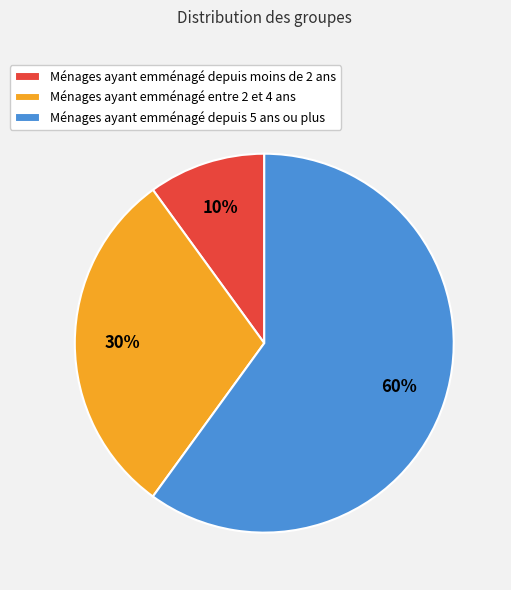

The Ménages ayant emménagé depuis 5 ans ou plus slice represents 60% of the pie. True or false?

True